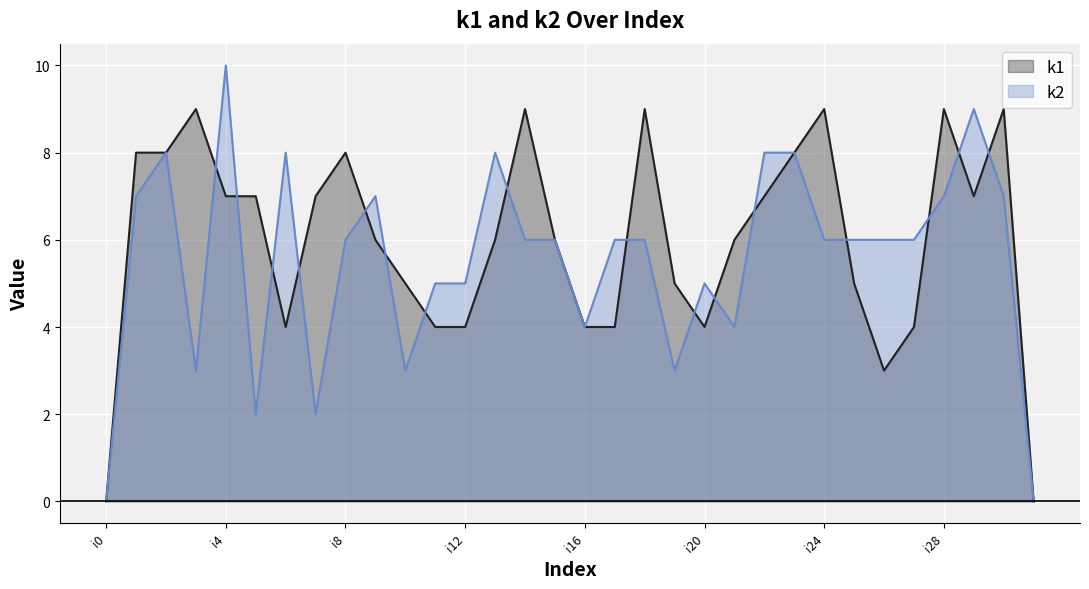

Reading left to right, transcribe all the data shown in this chart.

k1: 0	8	8	9	7	7	4	7	8	6	5	4	4	6	9	6	4	4	9	5	4	6	7	8	9	5	3	4	9	7	9	0
k2: 0	7	8	3	10	2	8	2	6	7	3	5	5	8	6	6	4	6	6	3	5	4	8	8	6	6	6	6	7	9	7	0